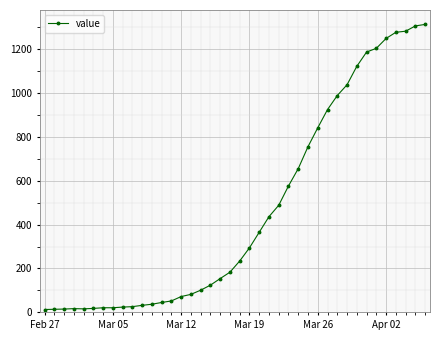

What is the minimum value shown in the chart?

13